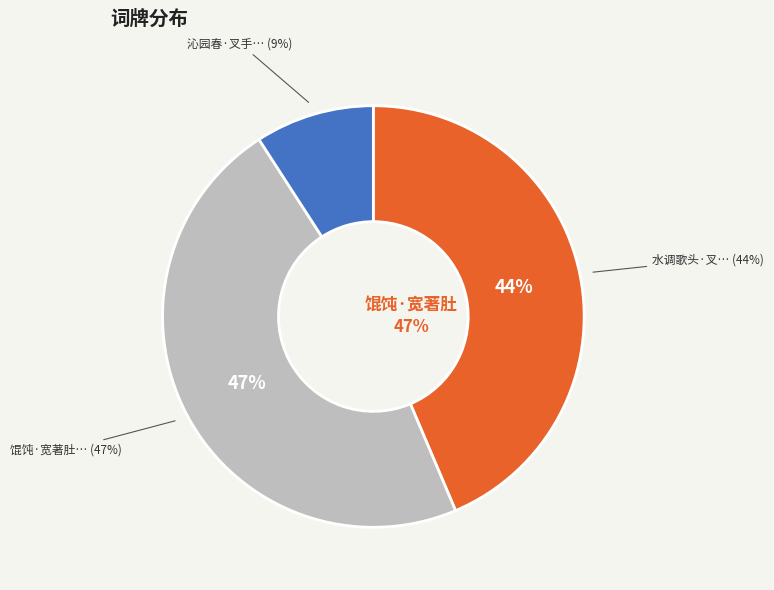

What percentage is the 沁园春·叉手者谁 slice, to the nearest percent?

9%